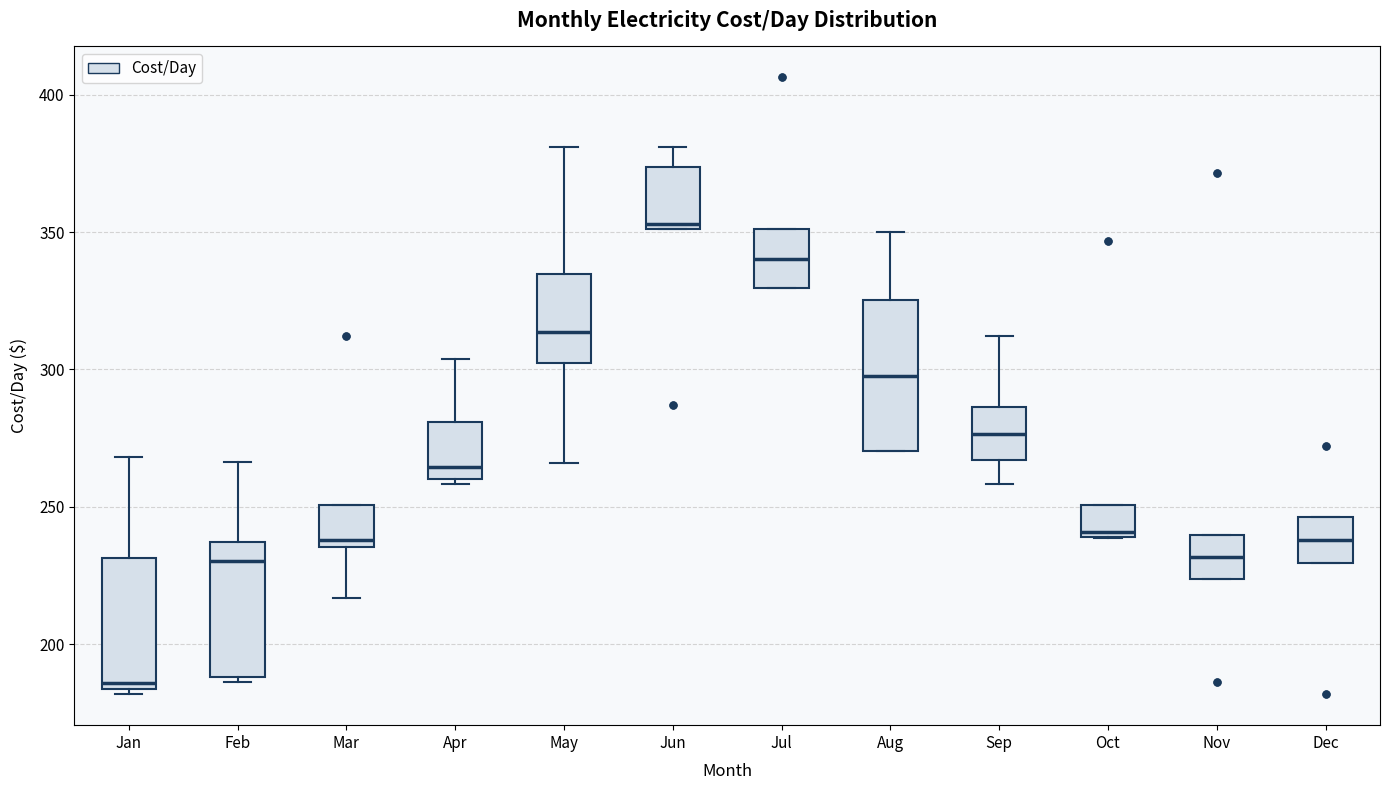

Reading left to right, read every box against the y-axis: the position of its median line, the range the box covers, and the ends of its whiskers. The values are not printed on the chart, so give them approximately, as read against the axis.

Jan: median 185 (just above the box's lower edge), box 185 to 230, whiskers 180 to 270
Feb: median 230, box 190 to 235, whiskers 185 to 265
Mar: median 240, box 235 to 250, whiskers 215 to 250
Apr: median 265, box 260 to 280, whiskers 260 (just below the box's lower edge) to 305
May: median 315, box 300 to 335, whiskers 265 to 380
Jun: median 355, box 350 to 375, whiskers 350 to 380
Jul: median 340, box 330 to 350, whiskers 330 to 350
Aug: median 300, box 270 to 325, whiskers 270 to 350
Sep: median 275, box 265 to 285, whiskers 260 to 310
Oct: median 240 (just above the box's lower edge), box 240 to 250, whiskers 240 to 250
Nov: median 230, box 225 to 240, whiskers 225 to 240
Dec: median 240, box 230 to 245, whiskers 230 to 245